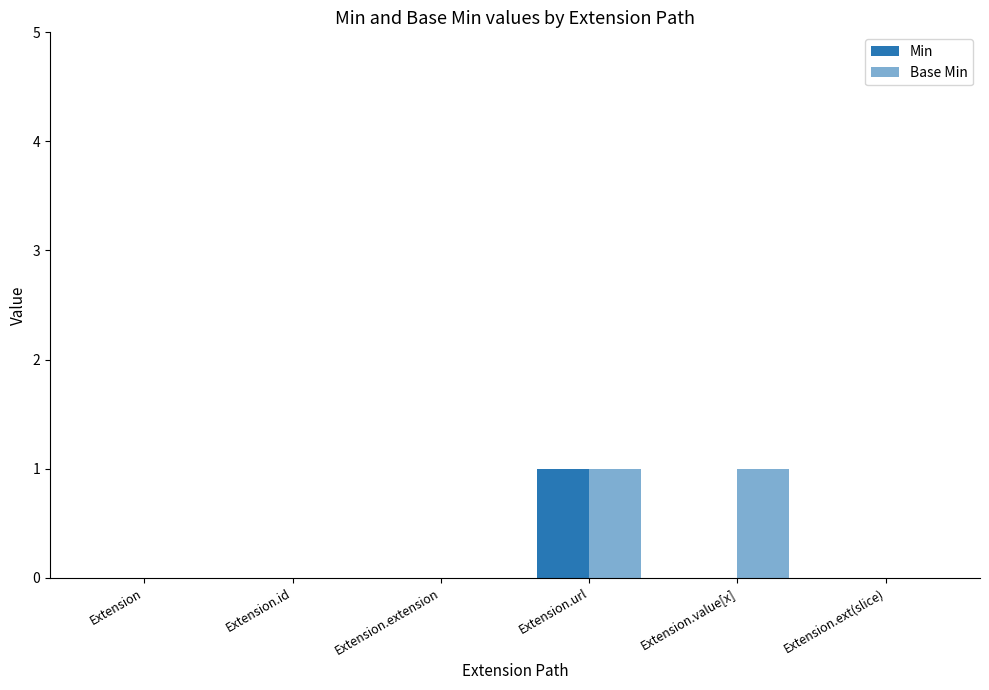

How many categories are shown in the chart?

6